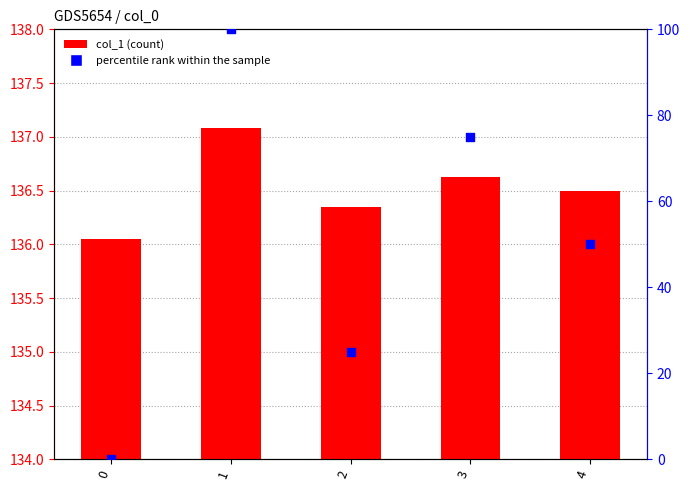

What is the total value across all series at 1?

237.1